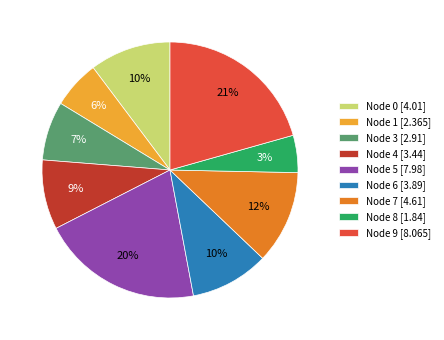

True or false: 2 accounts for 0% of the total.

True